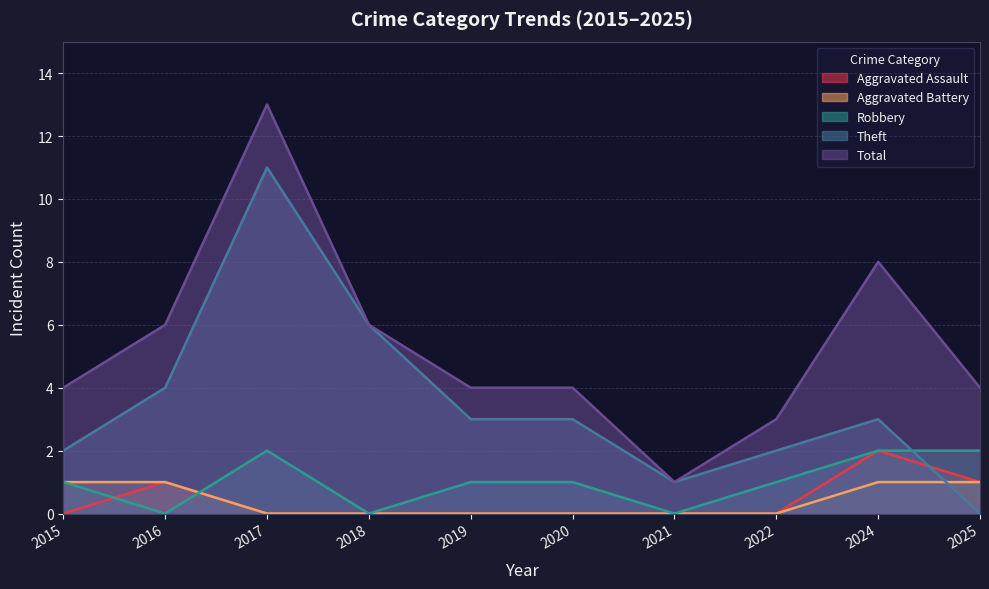

What is the spread (max minus min) of values at 2015?

4